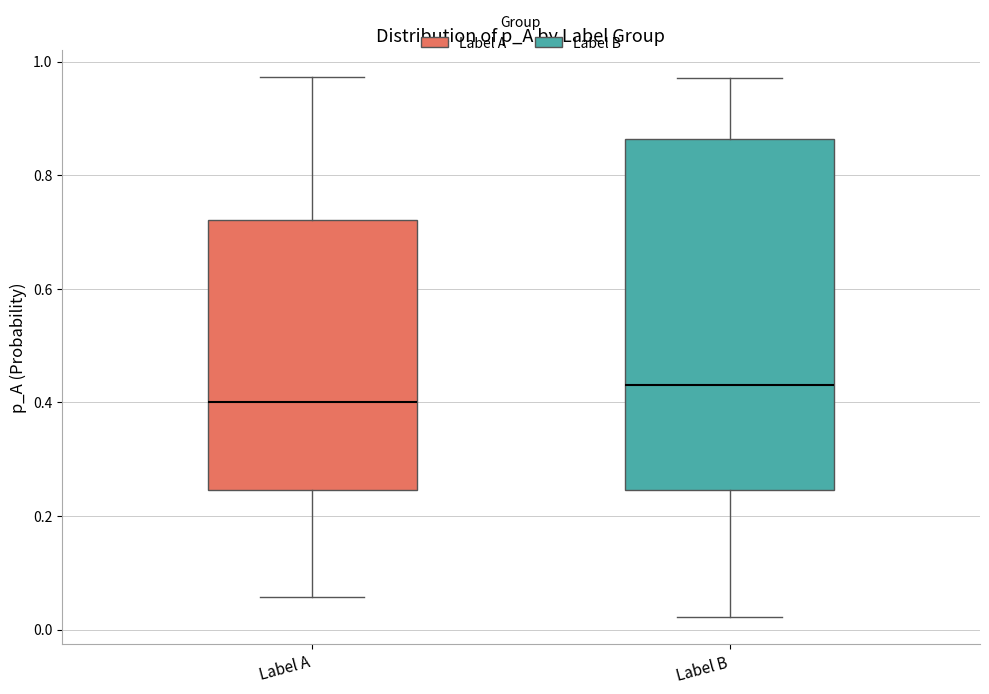

Which box's median line is the lowest?

Label A